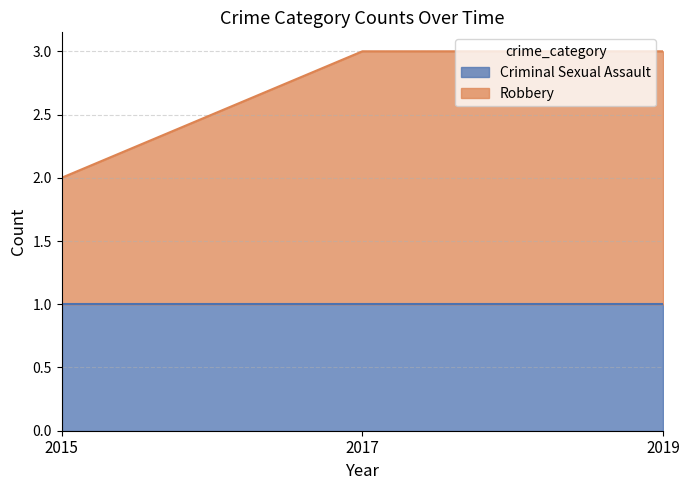

Reading left to right, extract all data points from this chart.

2015=2	2017=3	2019=3